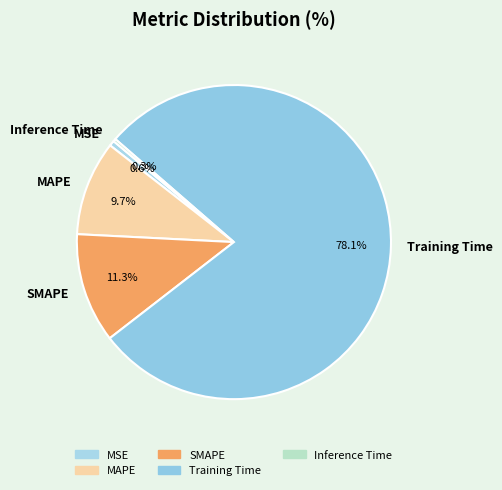

Which slice is the largest?

Training Time